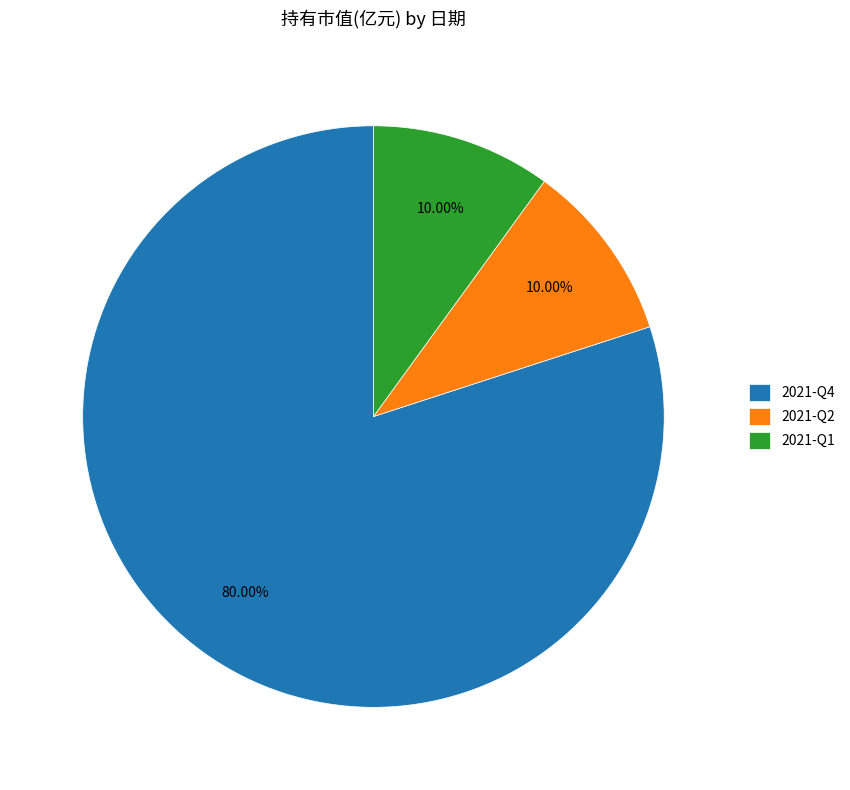

Is there any slice that represents more than half of the pie?

Yes